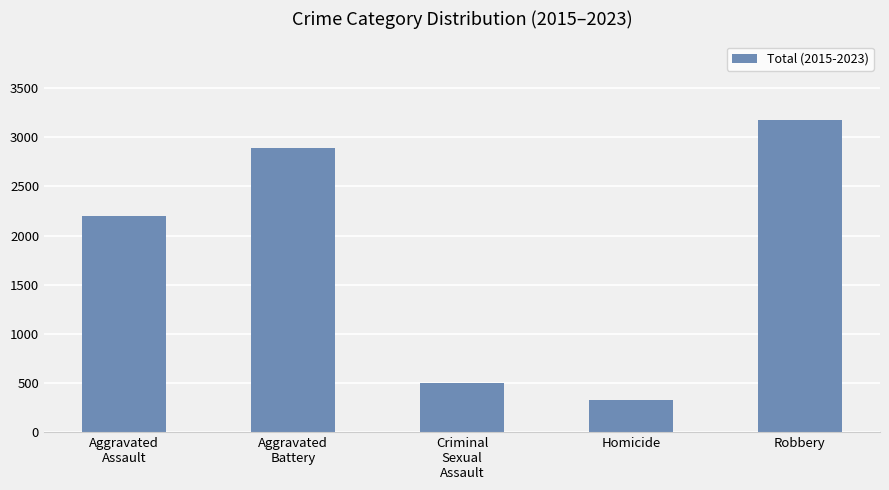

Are the bars horizontal?

No